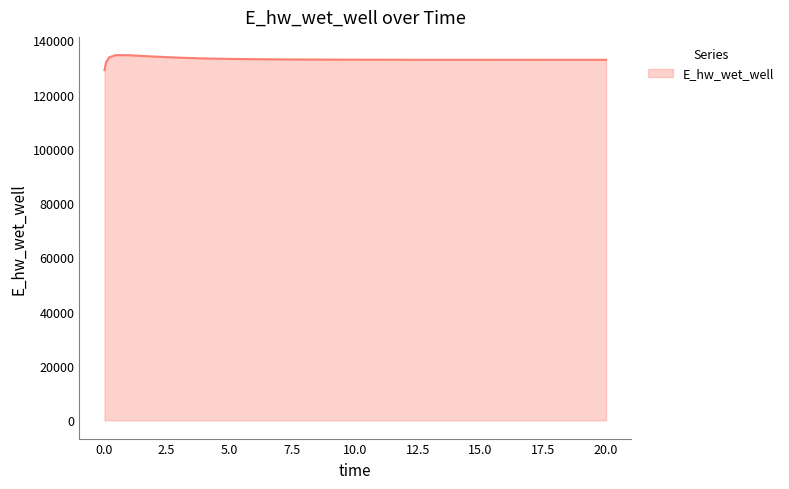

What is the smallest value displayed?

129036.6